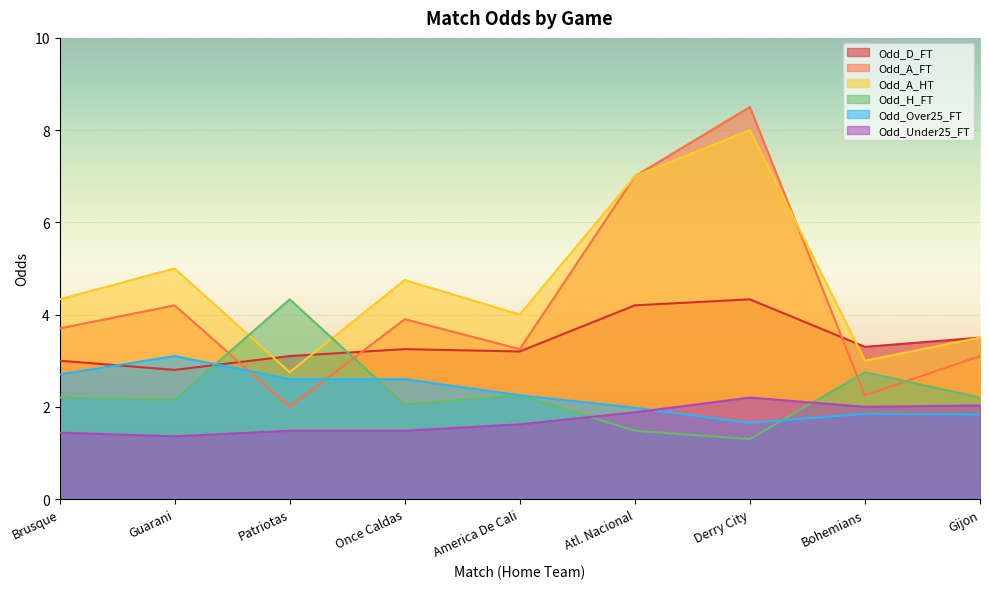

What is the total value across all series at Derry City?

26.0